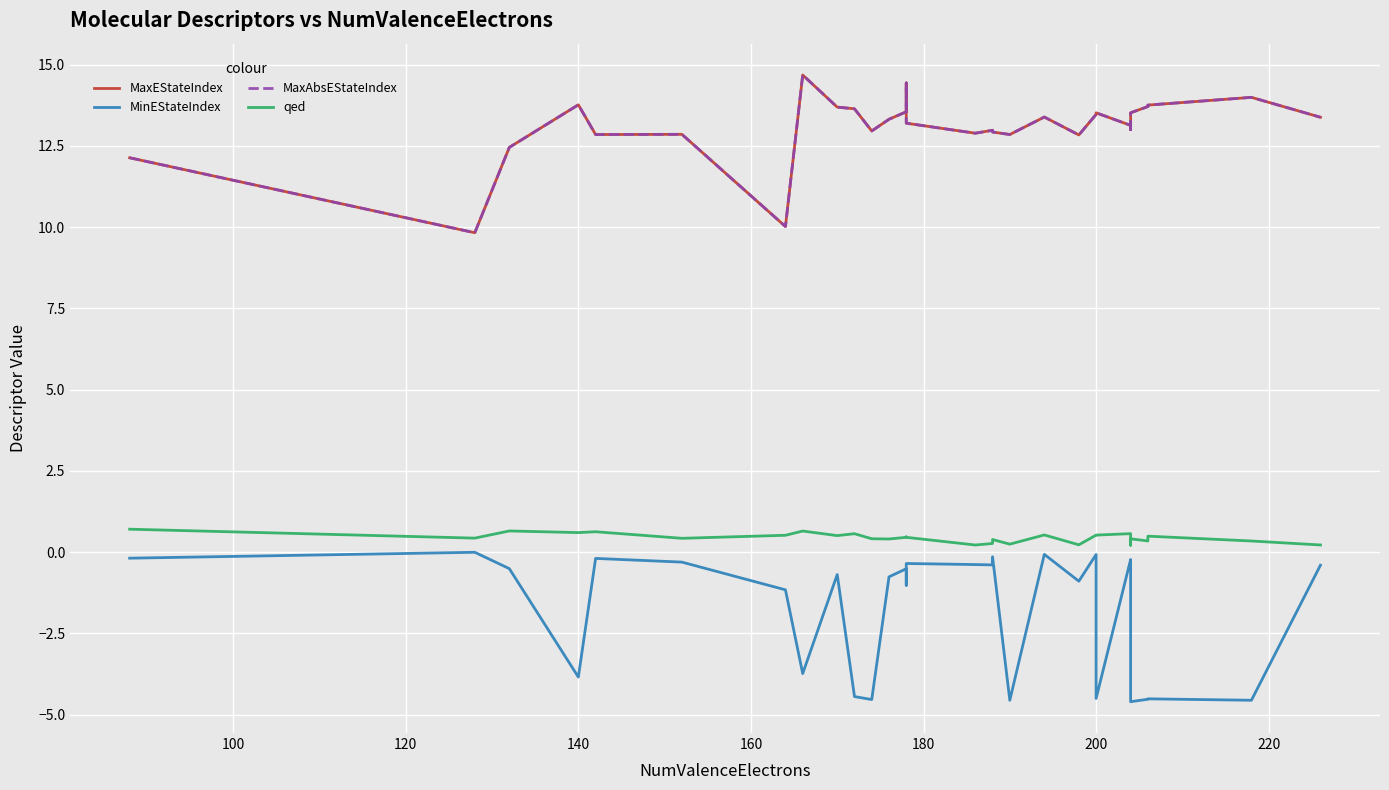

True or false: qed and MaxEStateIndex cross at least once.

False